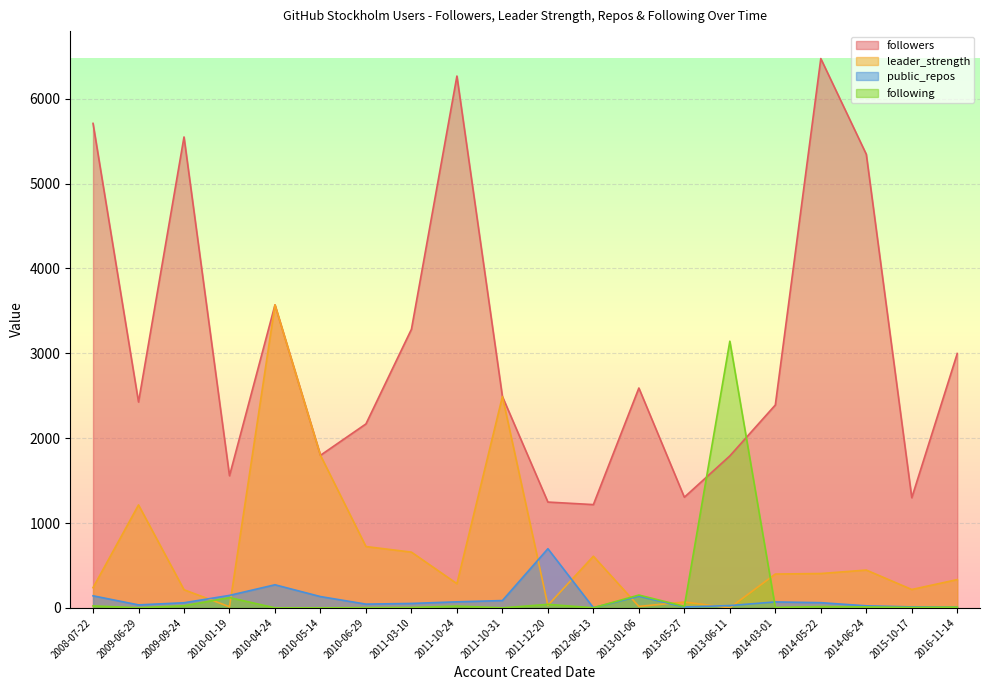

What is the value of the following point at the 20th from the left?

1.0